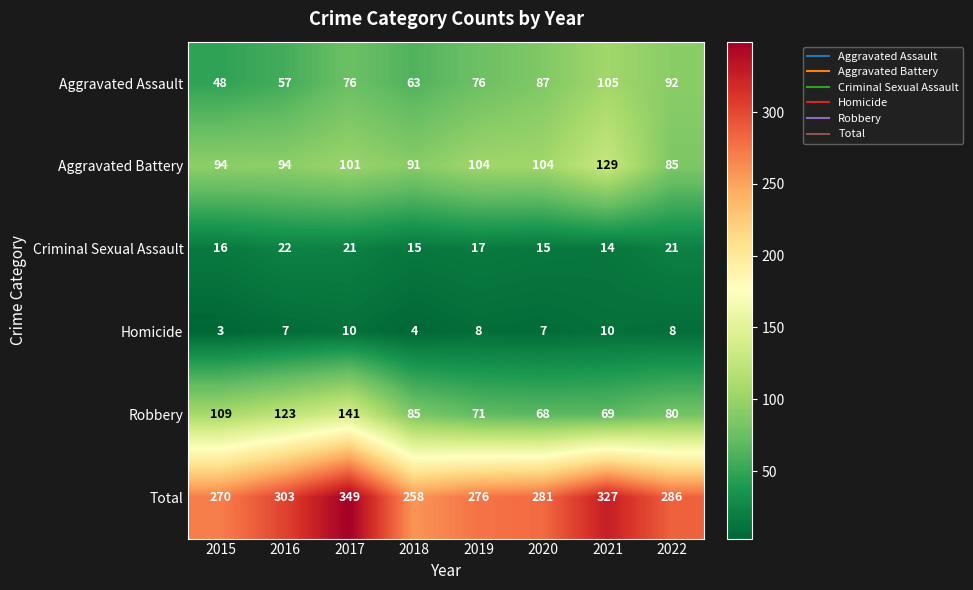

Read the Homicide value at 2018.

4